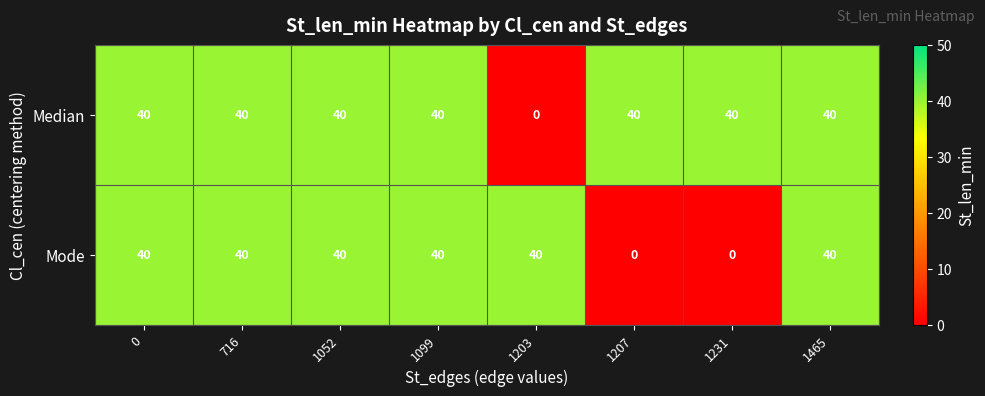

Rank the series by their average value, from lowest to highest.

Mode, Median